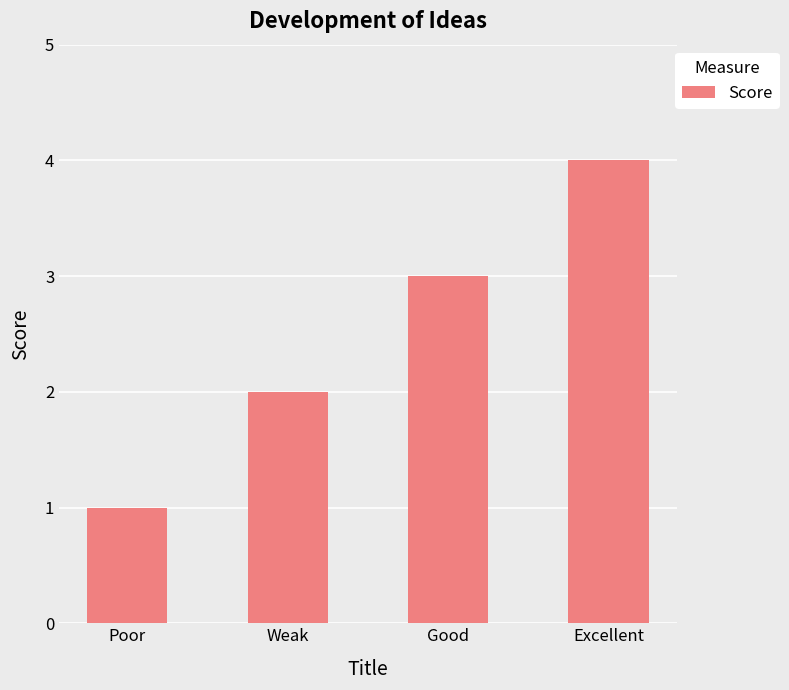

Between Poor and Good, which is larger?

Good